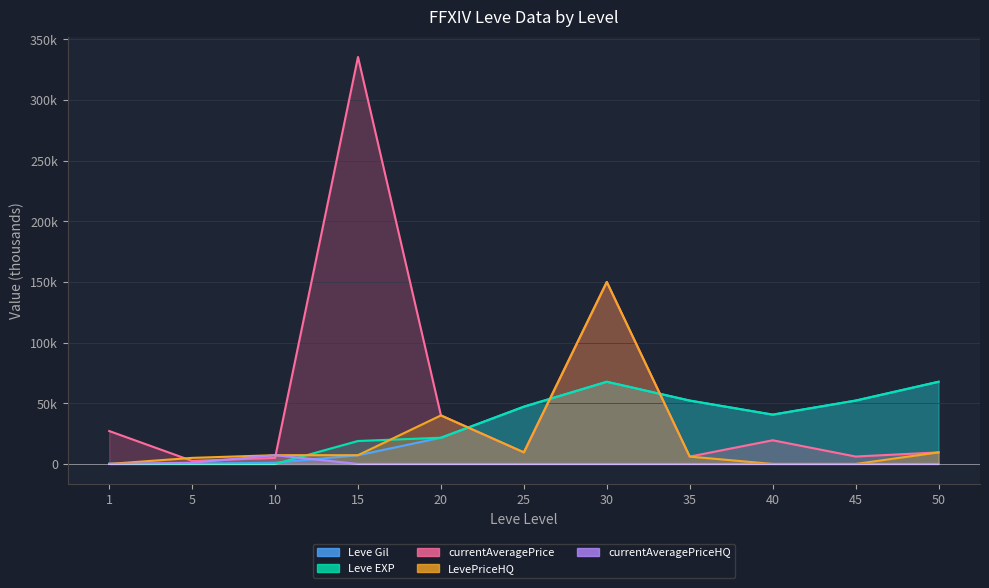

How many lines are shown in the chart?

5